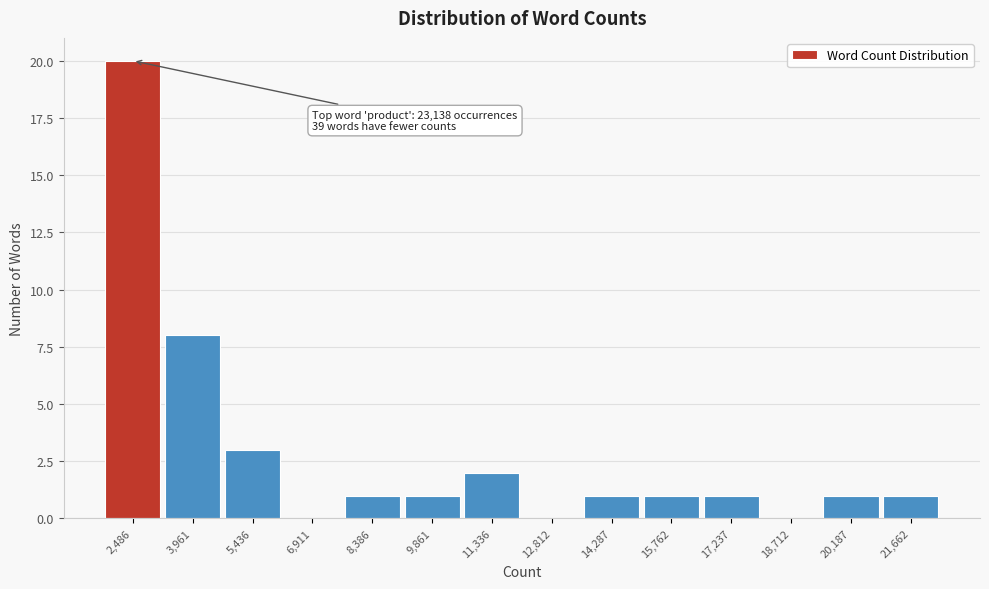

Reading left to right, extract all data points from this chart.

2,486=20	3,961=8	5,436=3	6,911=0	8,386=1	9,861=1	11,336=2	12,812=0	14,287=1	15,762=1	17,237=1	18,712=0	20,187=1	21,662=1